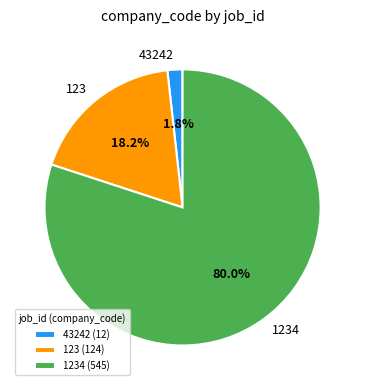

Count the number of slices in the pie.

3